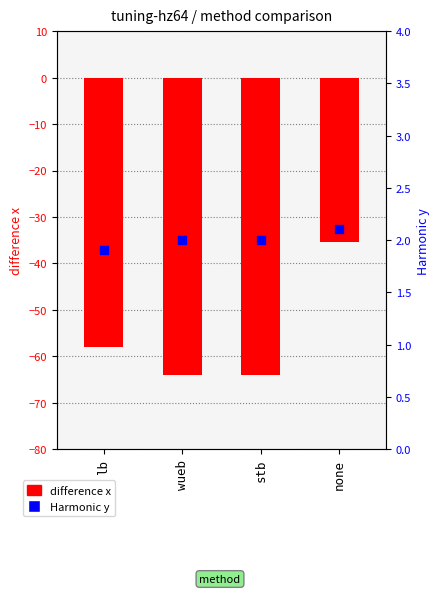

At which category is the sum across all series the highest?

none